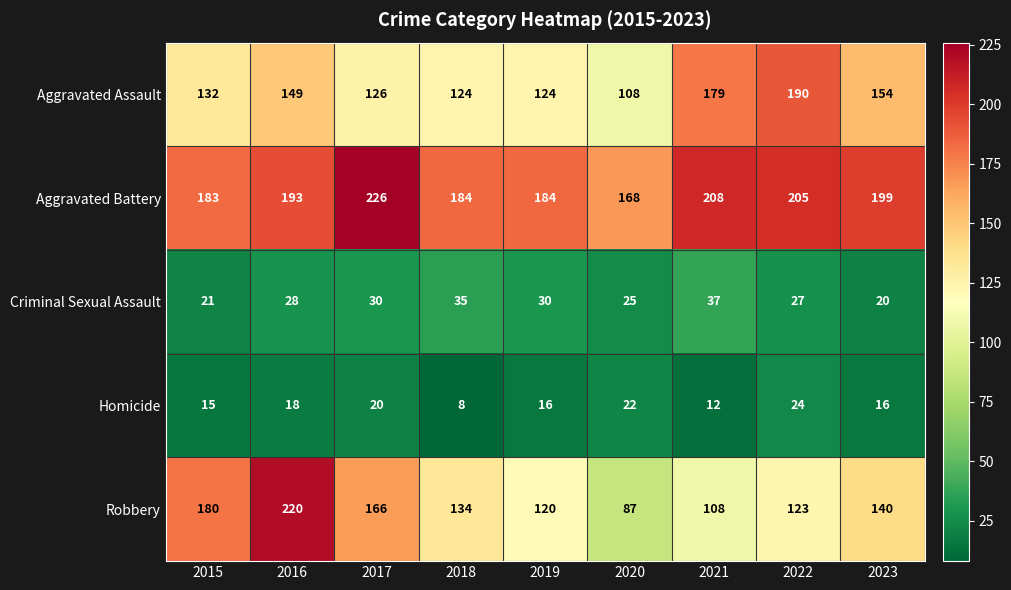

What is the spread (max minus min) of values at 2023?

183